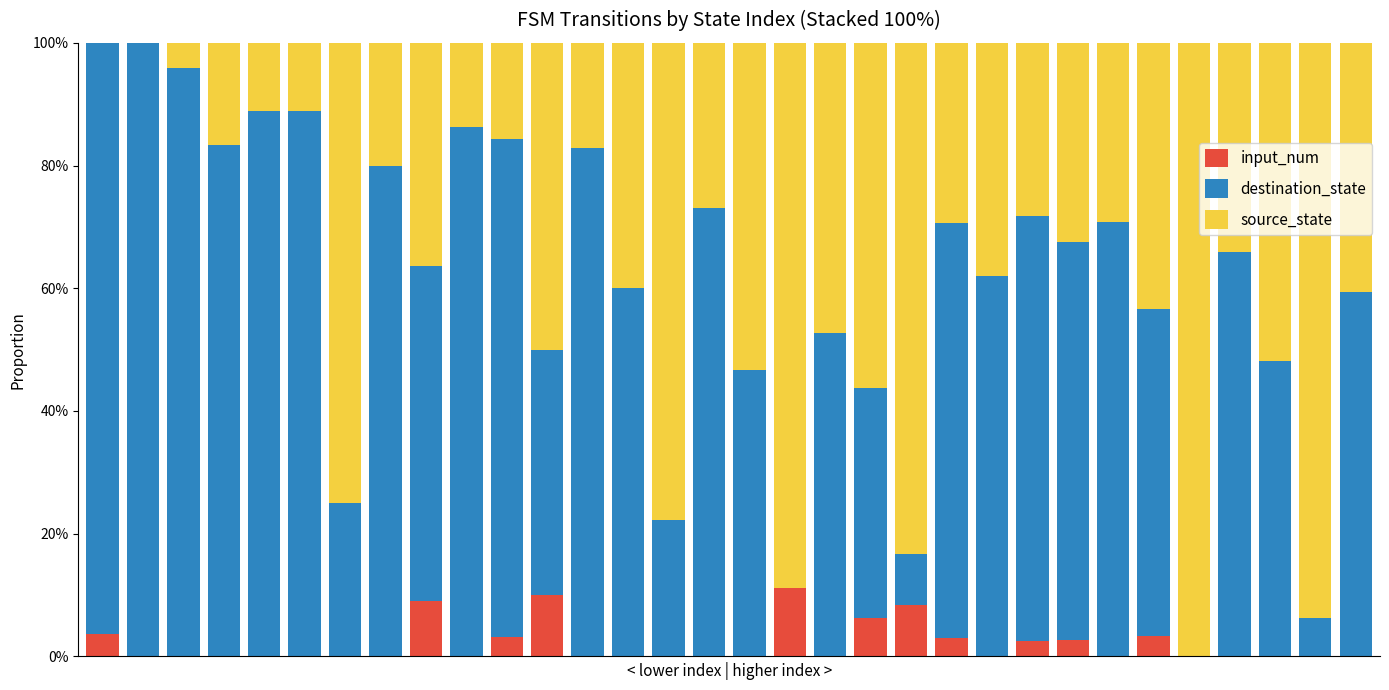

What are all the series names shown in the legend?

input_num, destination_state, source_state